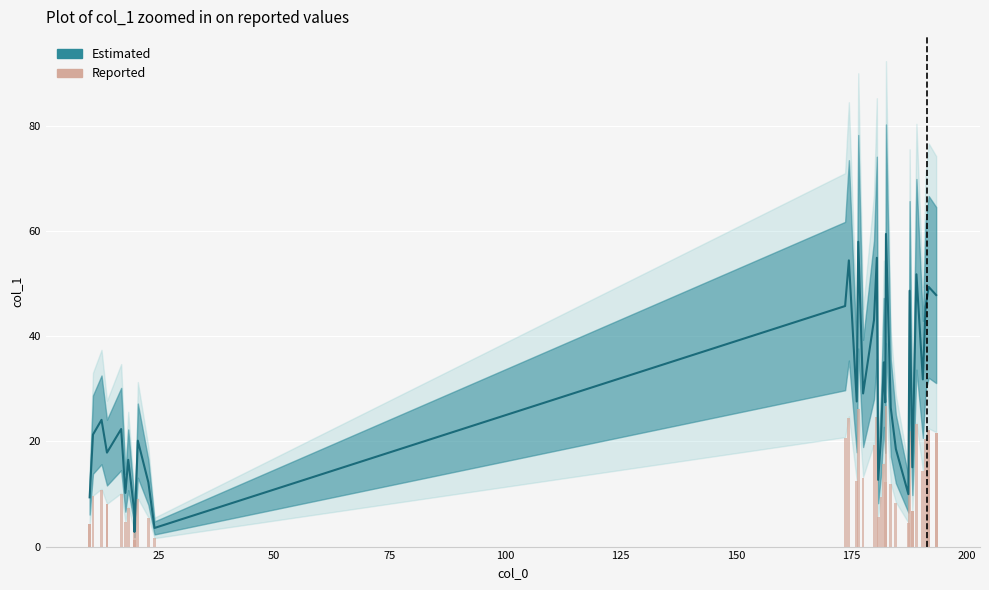

Reading left to right, what are all the values shown in this chart?

4.2	4.2	9.6	10.9	8.0	8.0	10.1	4.6	7.4	3.1	1.3	1.3	9.1	5.5	1.6	20.6	24.5	12.4	26.1	13.1	19.4	24.7	5.7	9.5	15.8	12.4	26.8	11.9	8.4	4.5	21.9	6.8	6.8	23.3	14.3	20.5	22.2	22.2	21.5	21.5